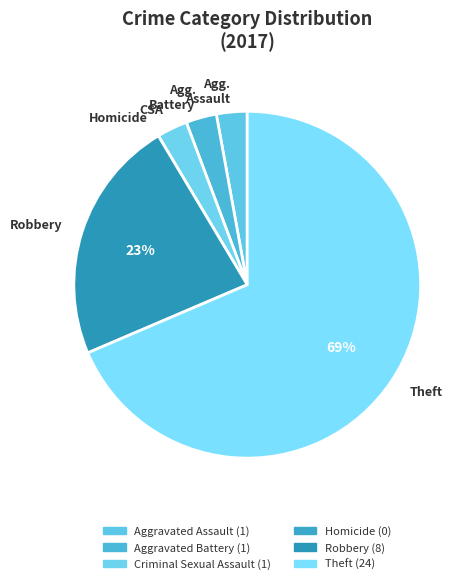

Which category accounts for the majority?

Theft